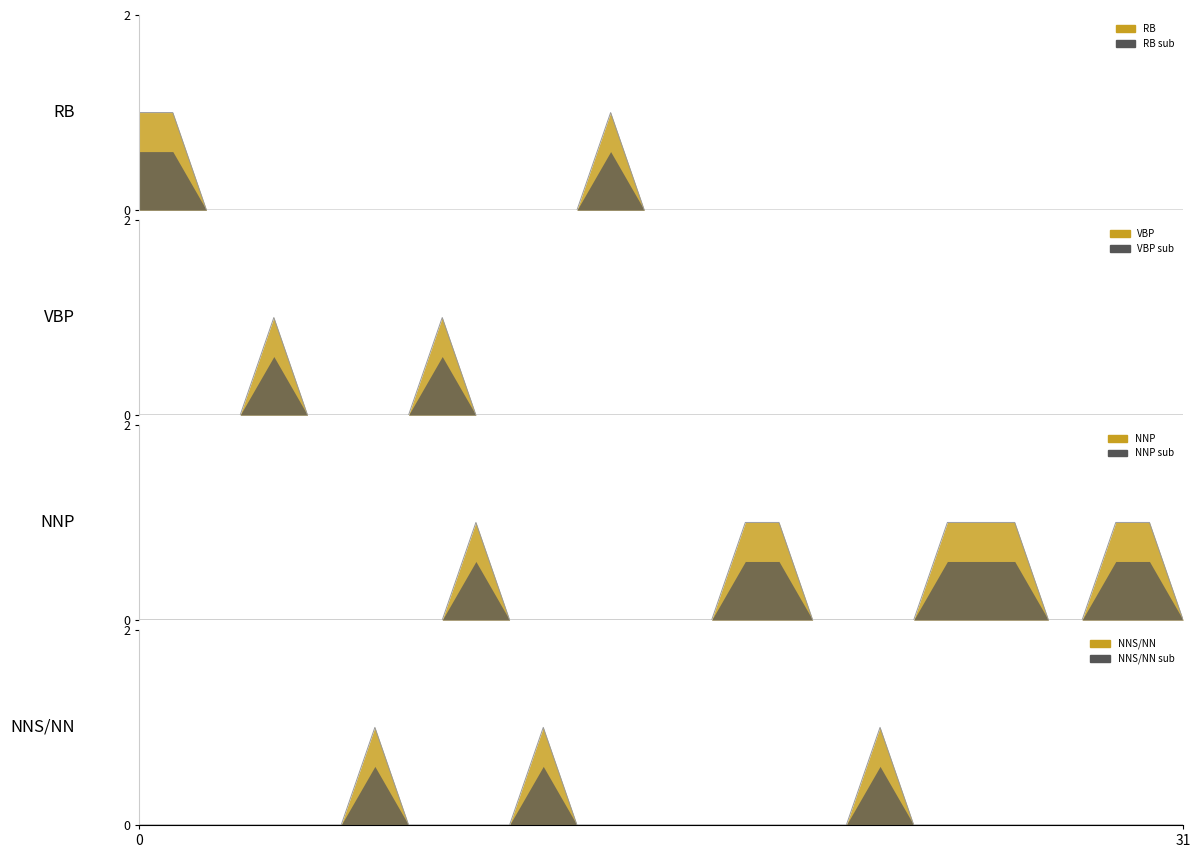

What is the spread (max minus min) of values at 7?

1